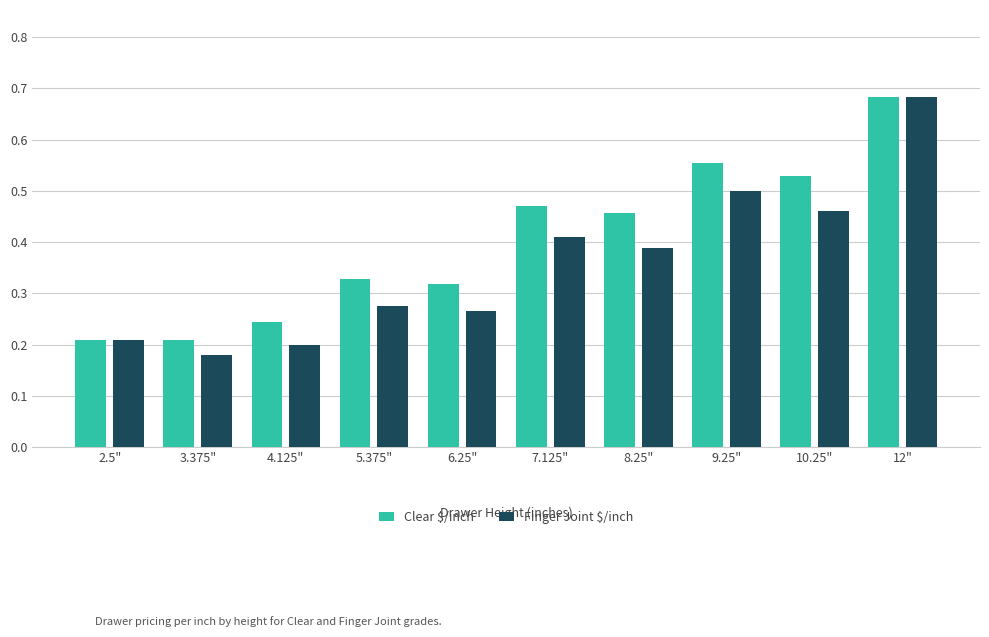

What is the sum of all Clear $/inch values?

4.0